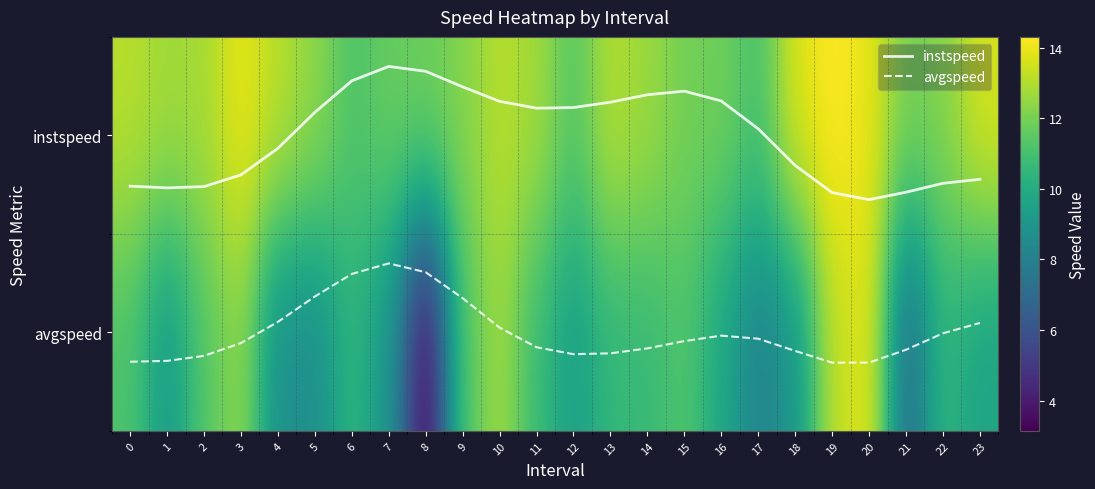

How many data points in row_0 are less than 12?

7